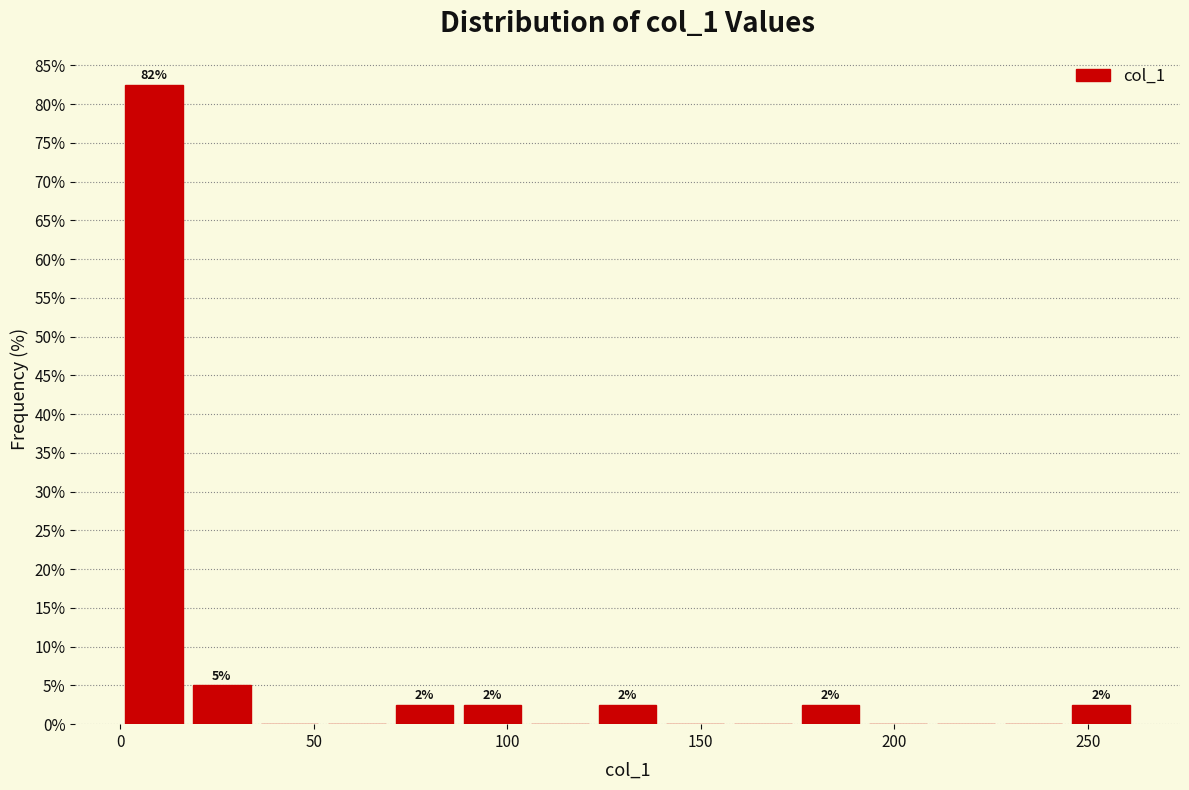

Around what value on the x-axis is the tallest bar? Give the approximate position of its centre, as read against the axis.

10